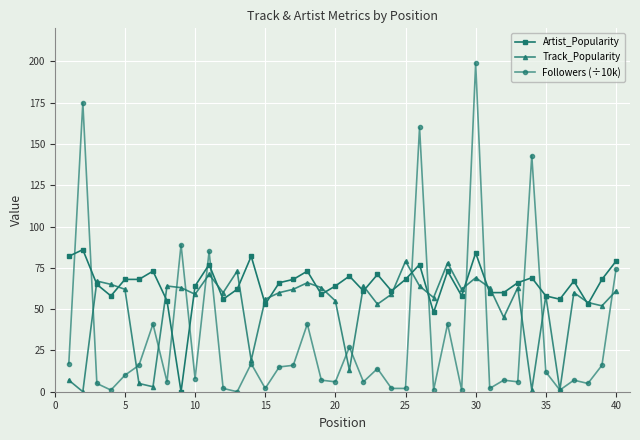

What is the maximum value shown in the chart?

199